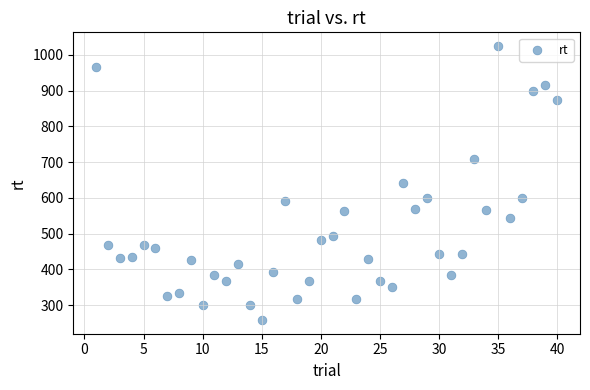

What is the range of Y values (max minus min)?

767